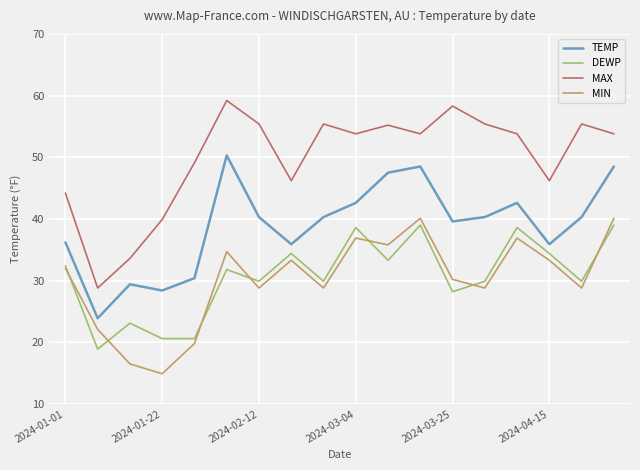

Which series has the widest spread of values?

MAX